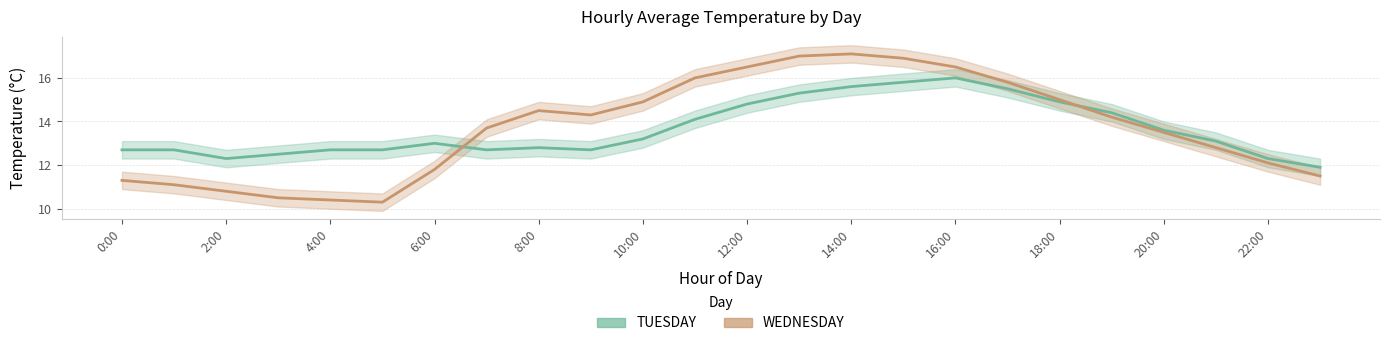

How many data points in WEDNESDAY are above 14?

12